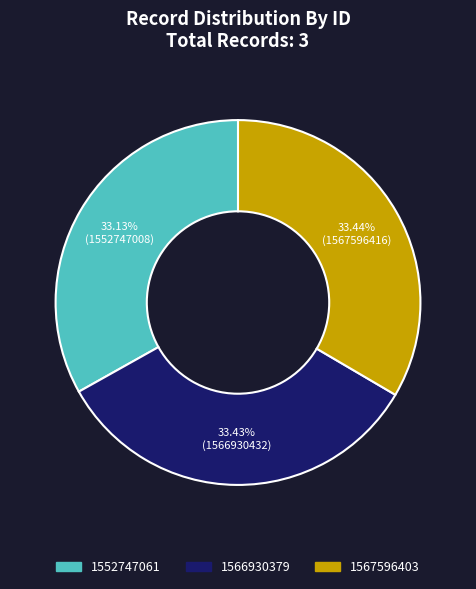

What is the ratio of the value at 1552747061 to the value at 1566930379?

1.0